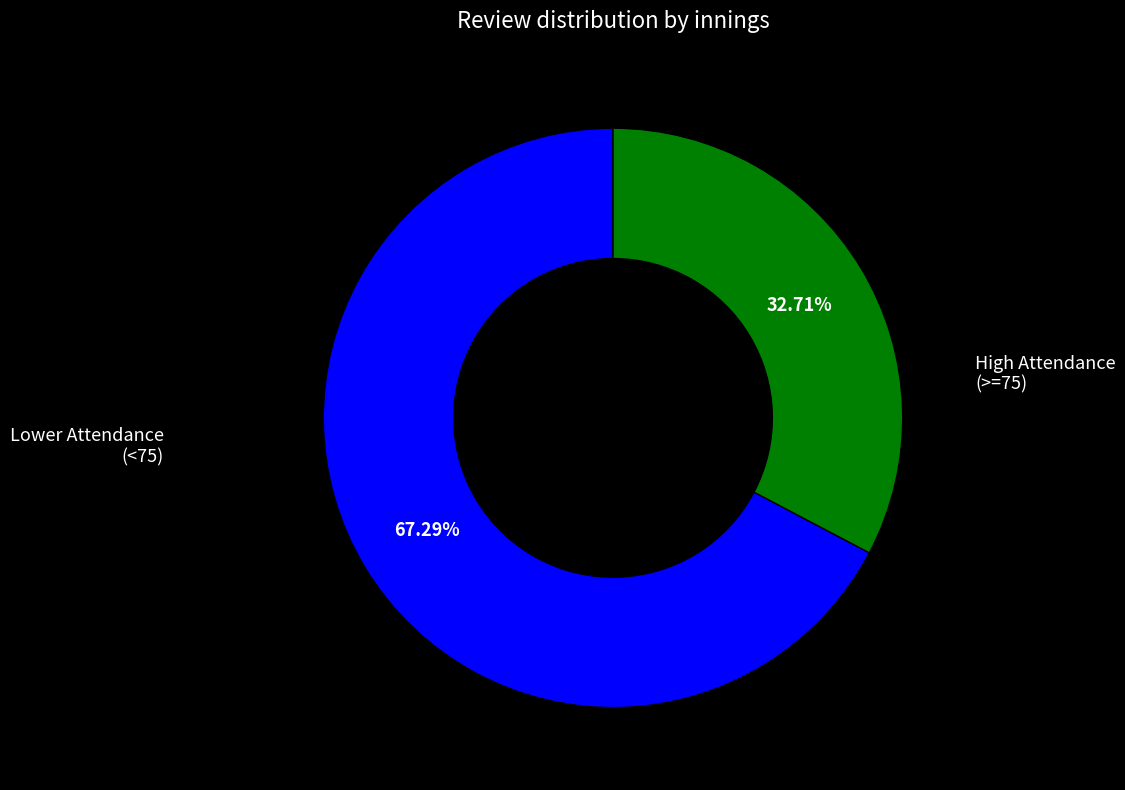

Is there any slice that represents more than half of the pie?

Yes